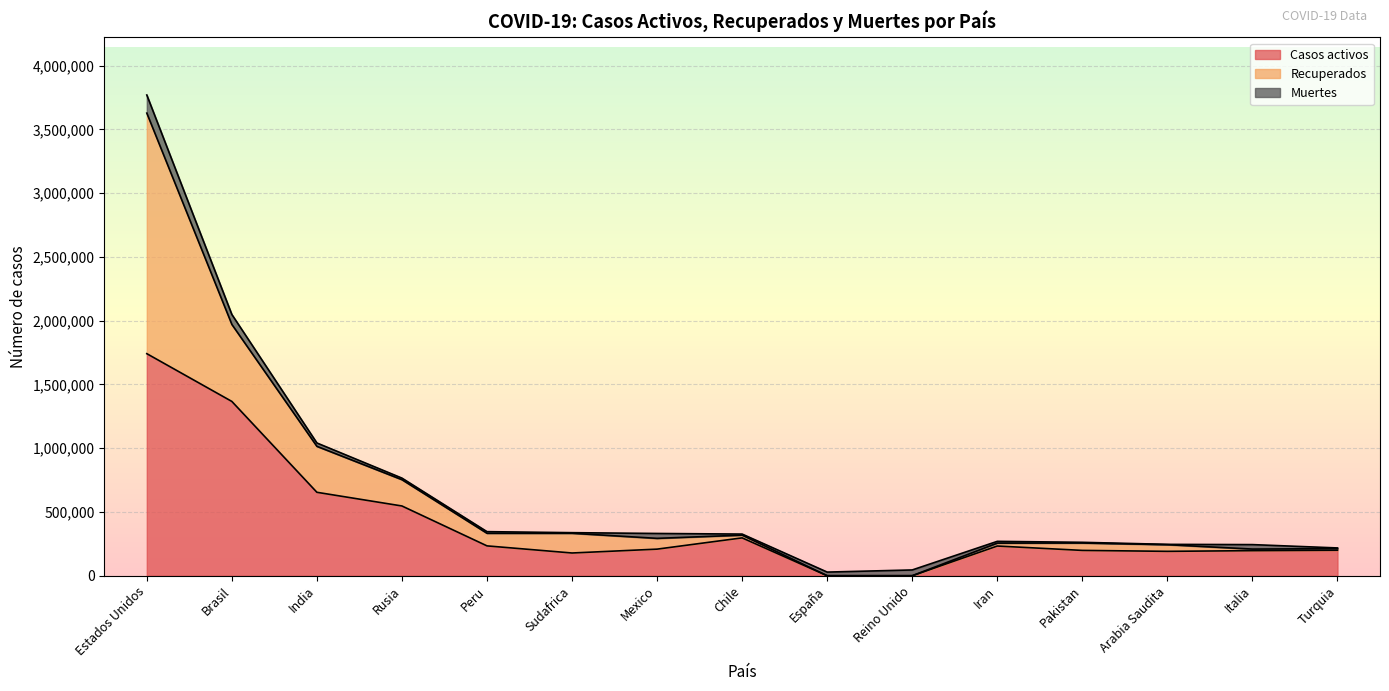

At which category is the sum across all series the highest?

Estados Unidos